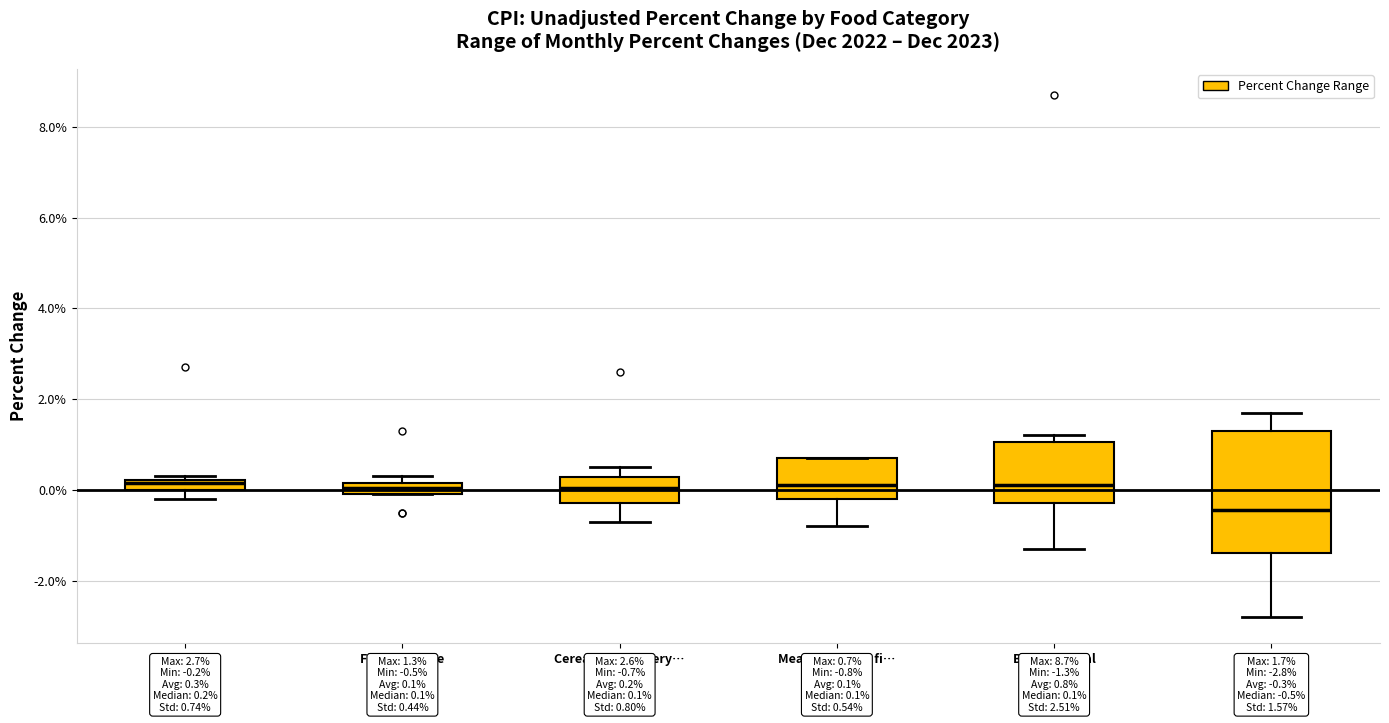

Which box's median line is the lowest?

Pork